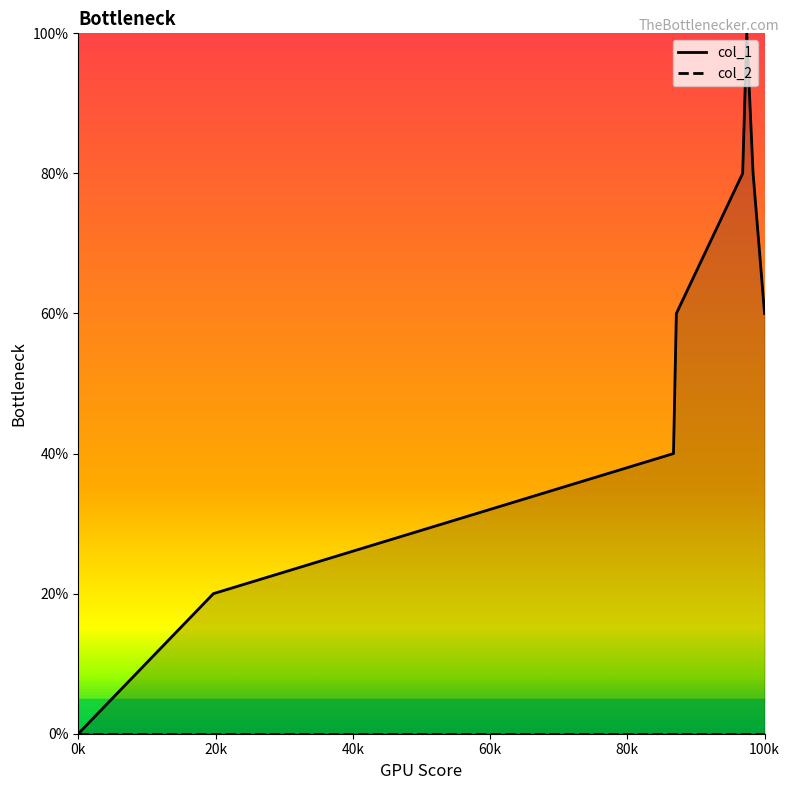

Reading right to left, what are all the values shown in this chart?

60	80	100	80	60	40	20	0